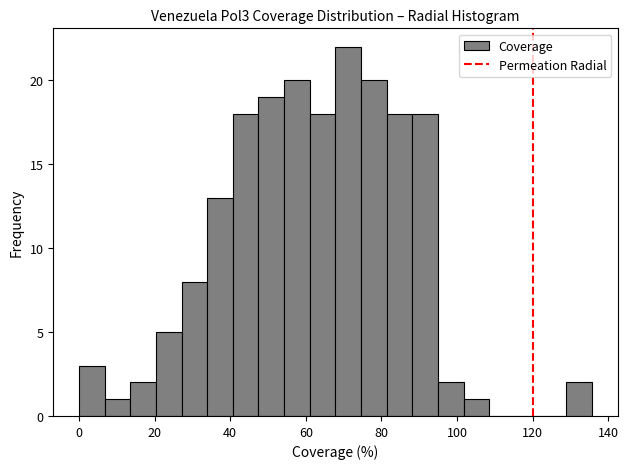

Around what value on the x-axis is the tallest bar? Give the approximate position of its centre, as read against the axis.

72